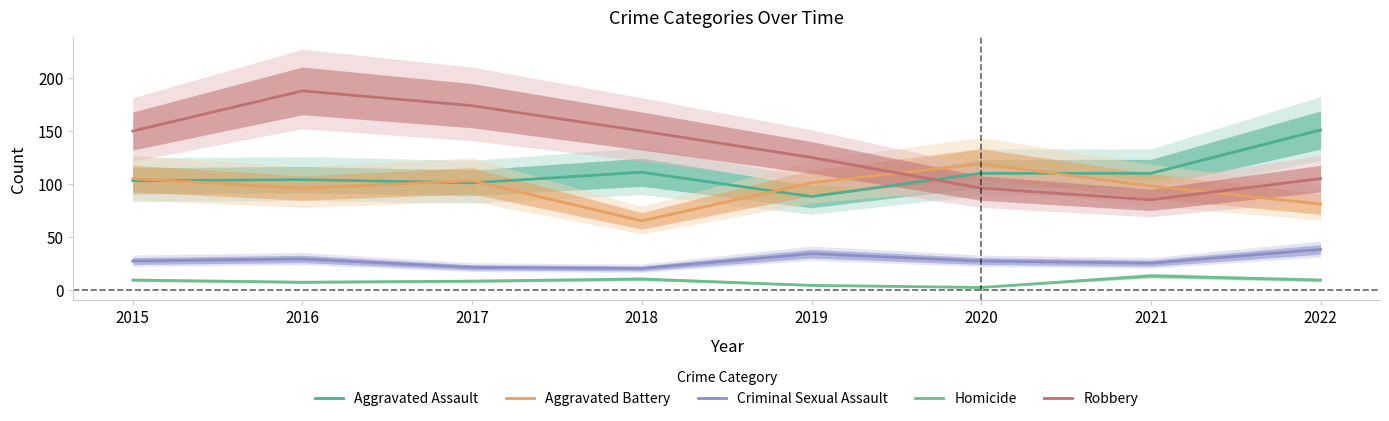

Is it true that Homicide equals 9 at 2022?

True